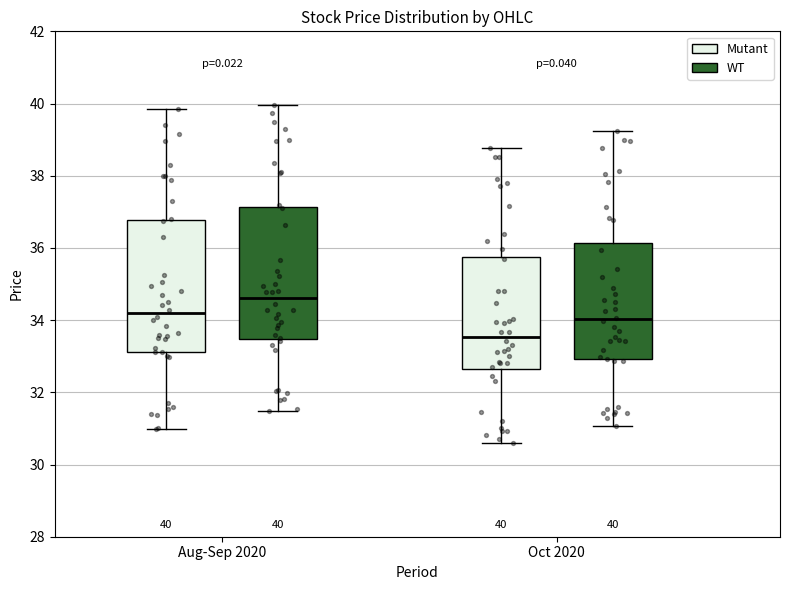

Which box's median line is the highest?

Aug-Sep 2020 (WT)